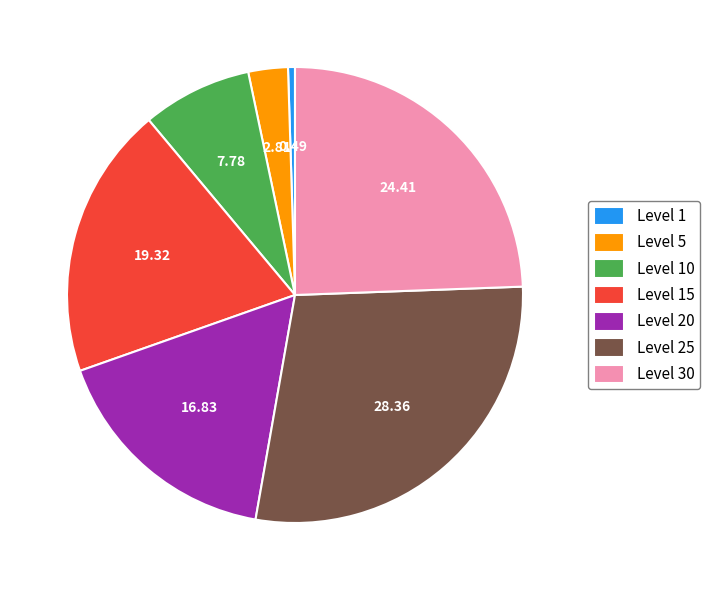

Does Level 5 represent more than half of the total?

No